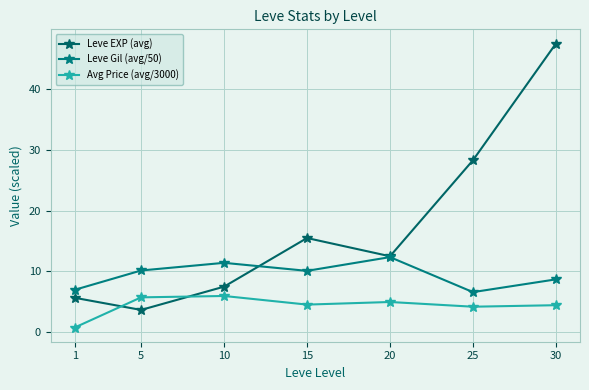

In Leve EXP (avg), how many points are higher than both neighbors (excluding endpoints)?

1